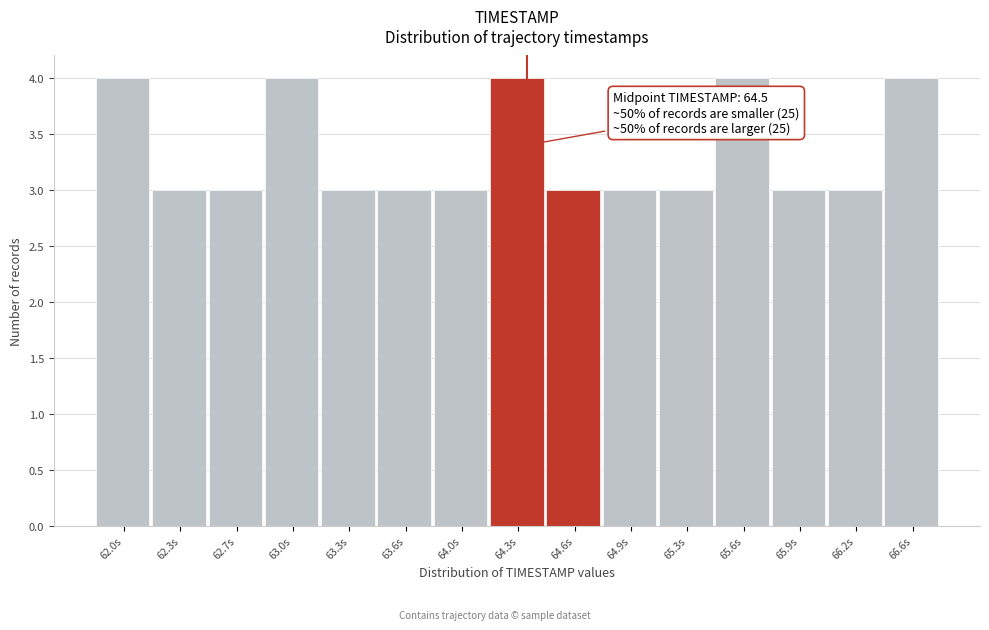

Reading right to left, list all the values displayed in this chart.

4	3	3	4	3	3	3	4	3	3	3	4	3	3	4